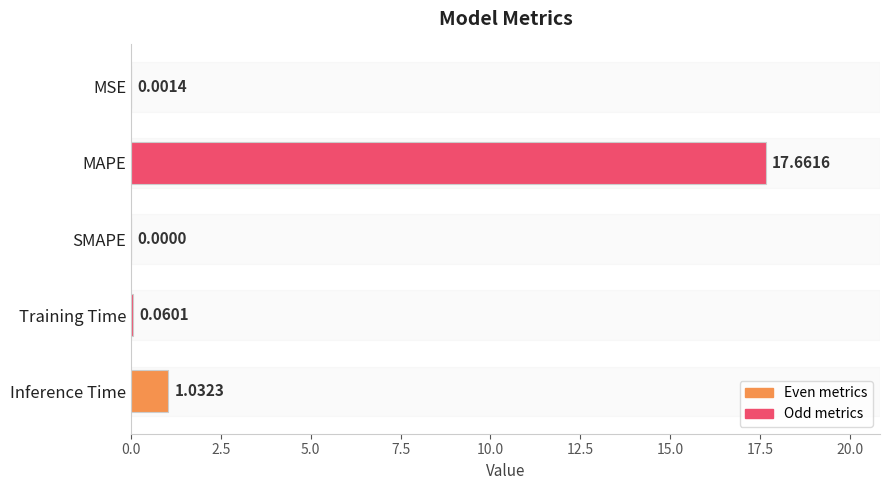

What is the change in value from SMAPE to Inference Time?

+1.0